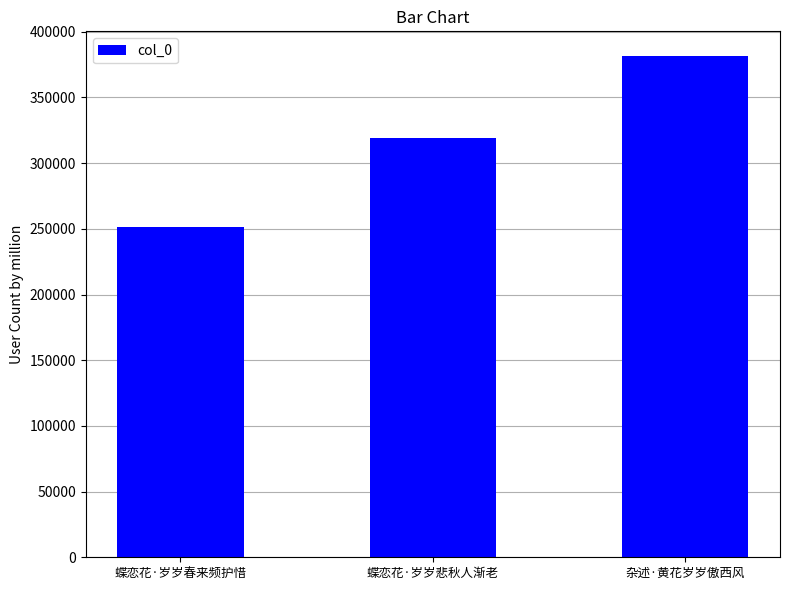

What is the greatest value displayed?

381242